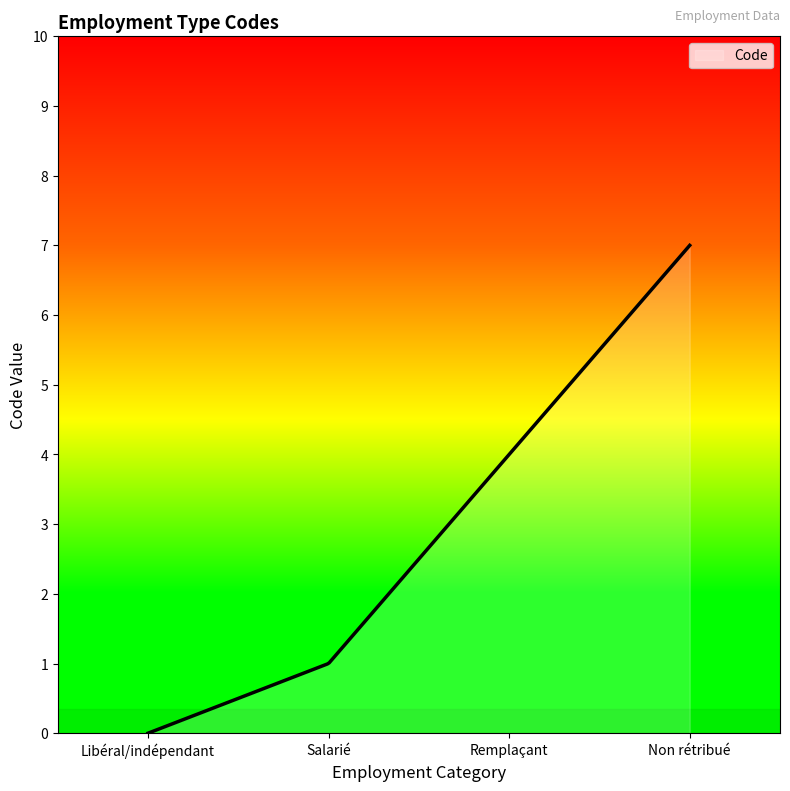

What is the difference between the maximum and minimum values?

7.0